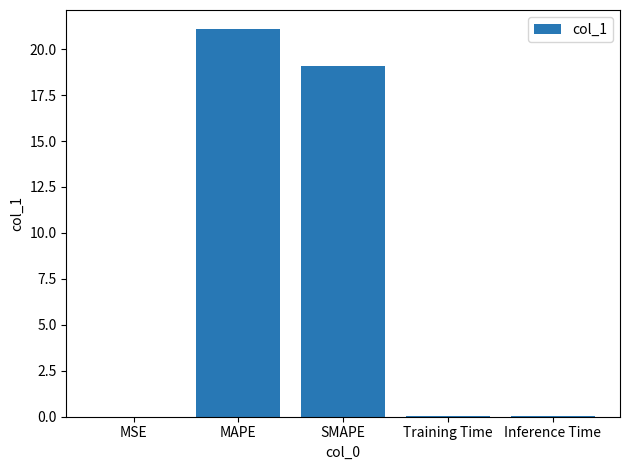

What is the difference between the values at SMAPE and MAPE?

2.0